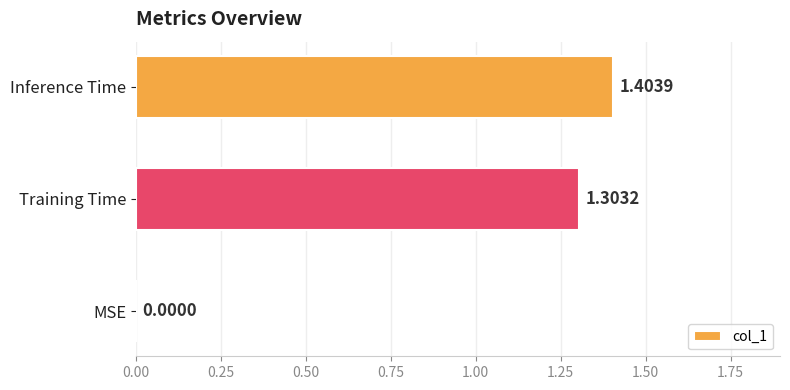

Are the bars grouped side by side (vs. stacked)?

No